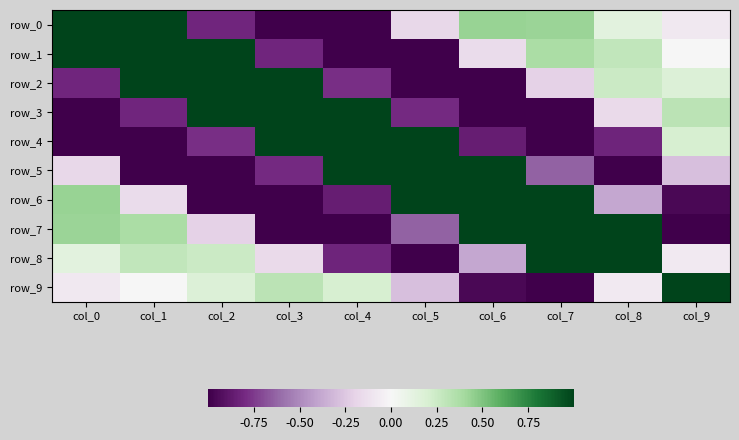

The row_2 series shows -0.1 at col_7. True or false?

False